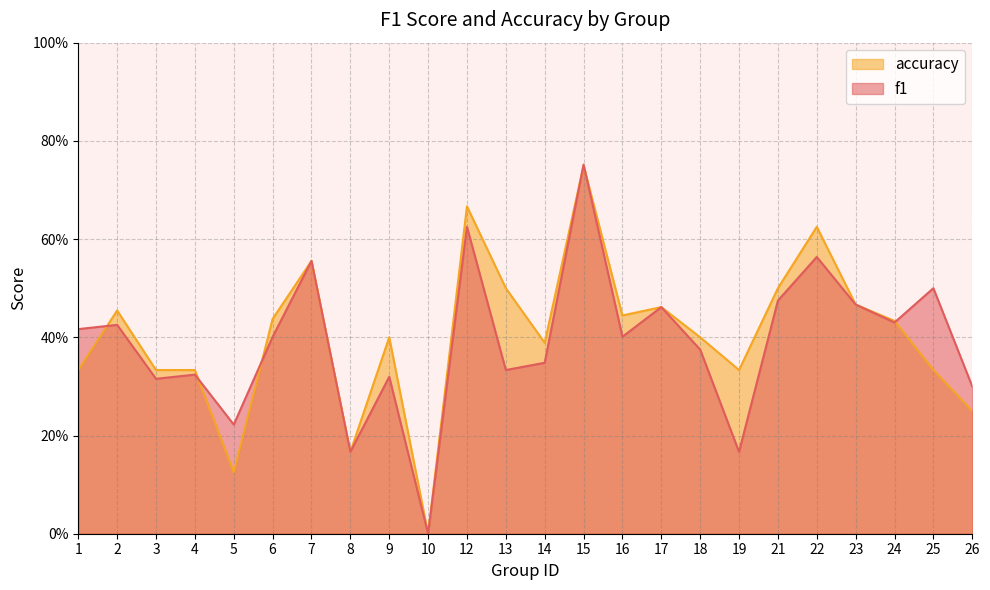

What is the value of the f1 point at the 2nd from the left?

0.4